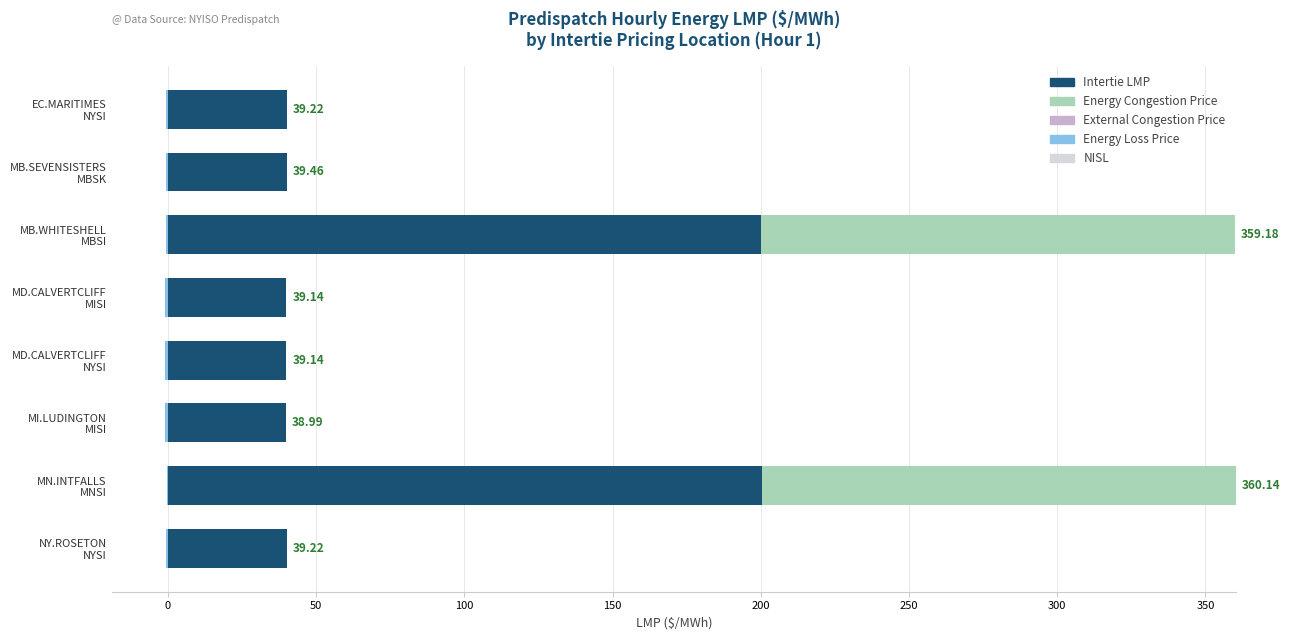

What position from the left is 100?

4